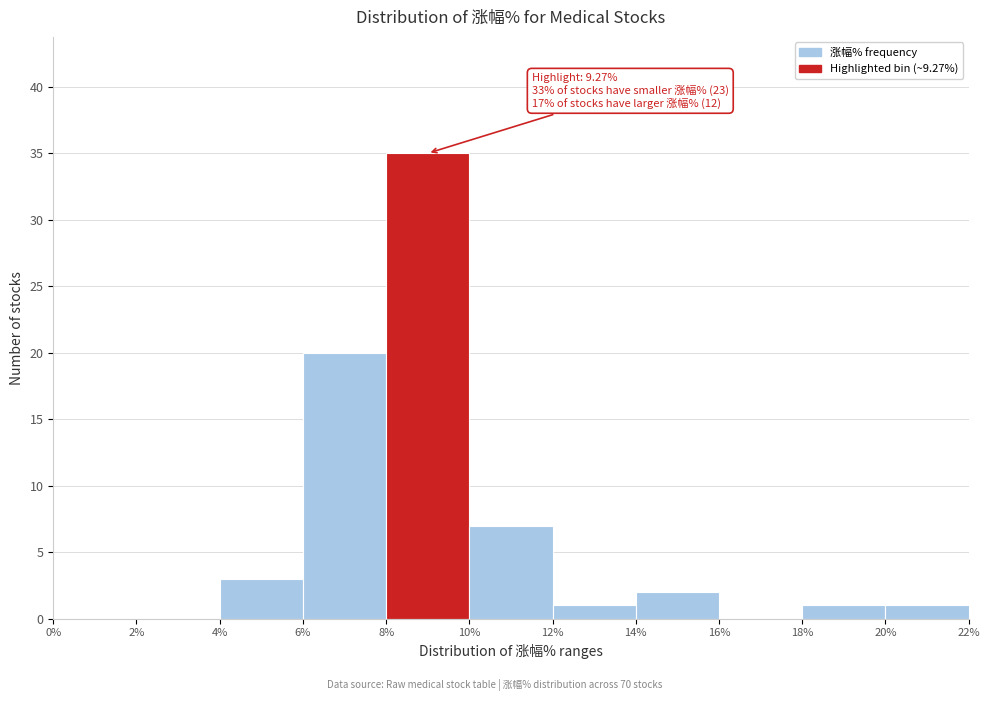

Which range on the x-axis has the tallest bar?

8% to 10%